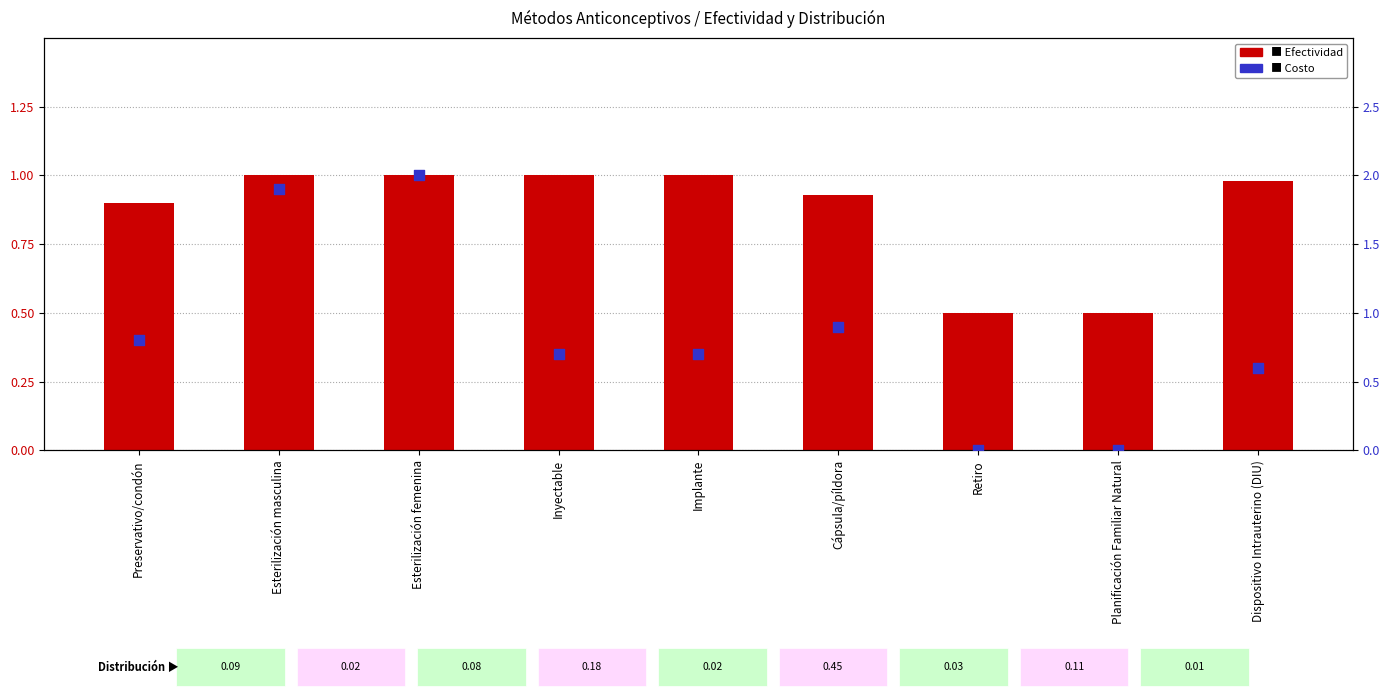

Which series has the largest Y range (max minus min)?

Costo